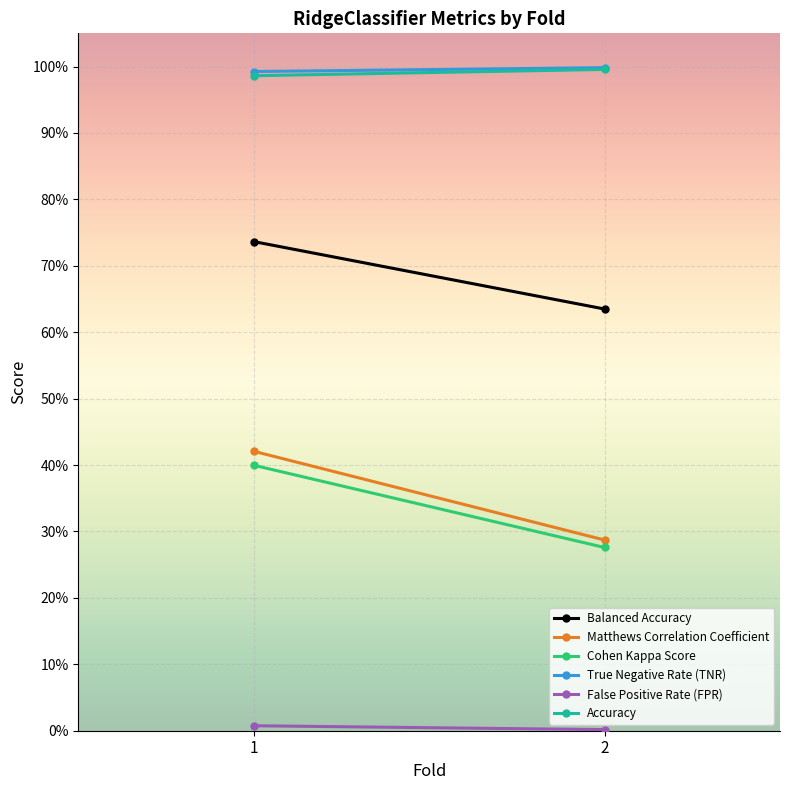

Between 1 and 2, which is larger?

1